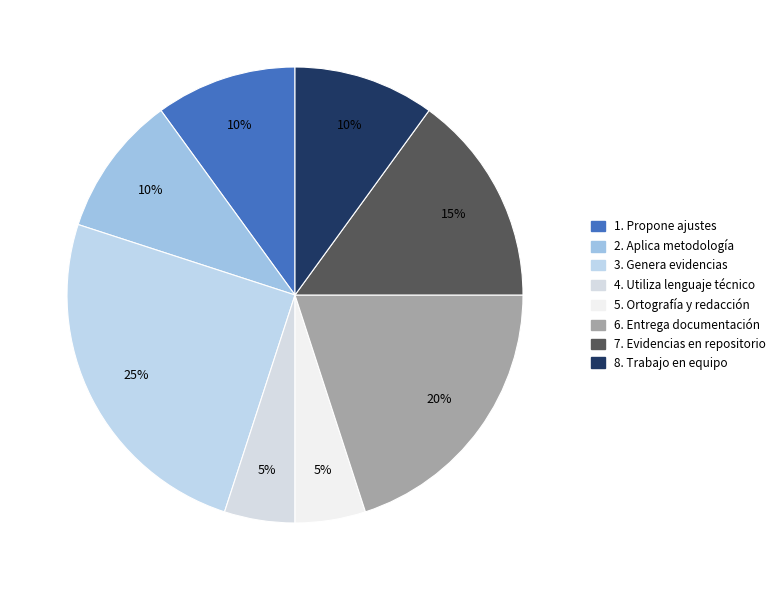

Does 4. Utiliza lenguaje técnico account for over 50% of the chart?

No